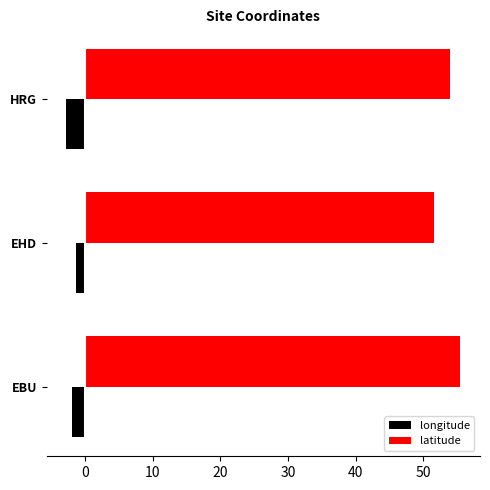

Which label corresponds to the smallest value in the chart?

HRG